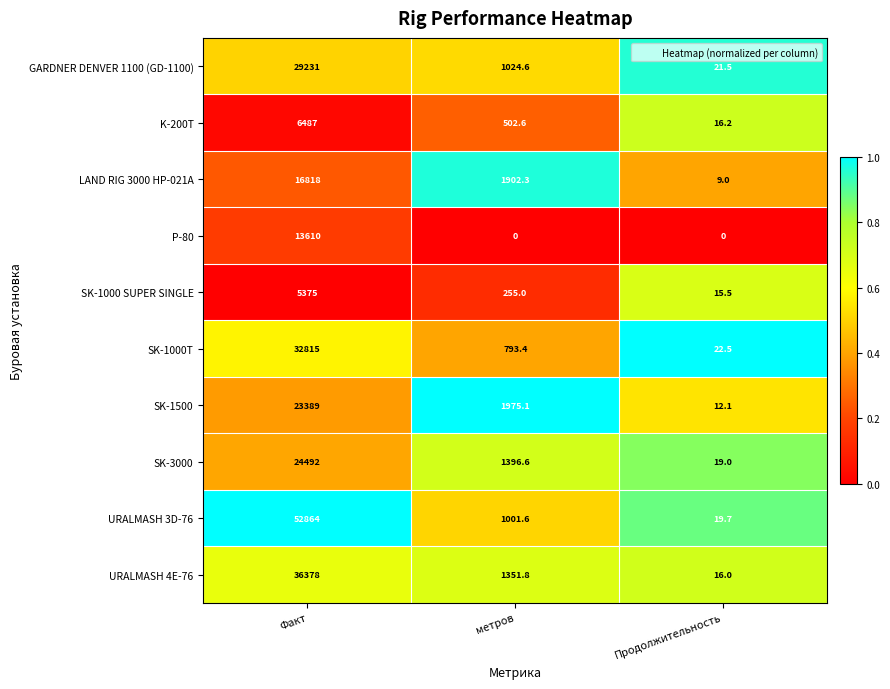

Reading left to right, list all the values displayed in this chart.

GARDNER DENVER 1100 (GD-1100): 29231.0	1024.6	21.5
K-200T: 6487.0	502.6	16.2
LAND RIG 3000 HP-021A: 16818.0	1902.3	9.0
P-80: 13610.0	0.0	0.0
SK-1000 SUPER SINGLE: 5375.0	255.0	15.5
SK-1000T: 32815.0	793.4	22.5
SK-1500: 23389.0	1975.1	12.1
SK-3000: 24492.0	1396.6	19.0
URALMASH 3D-76: 52864.0	1001.6	19.7
URALMASH 4E-76: 36378.0	1351.8	16.0